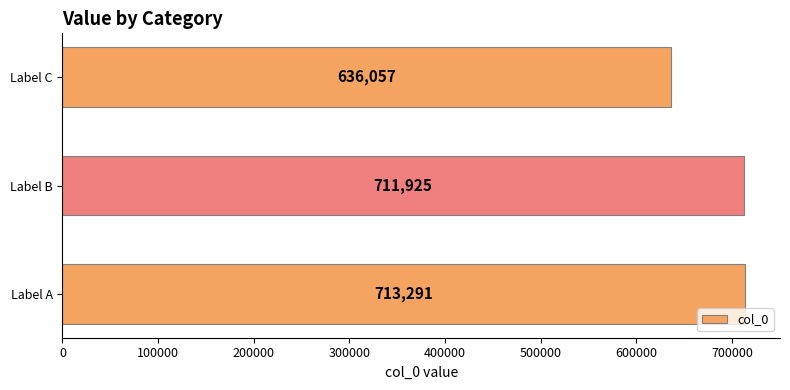

What is the average value?

687091